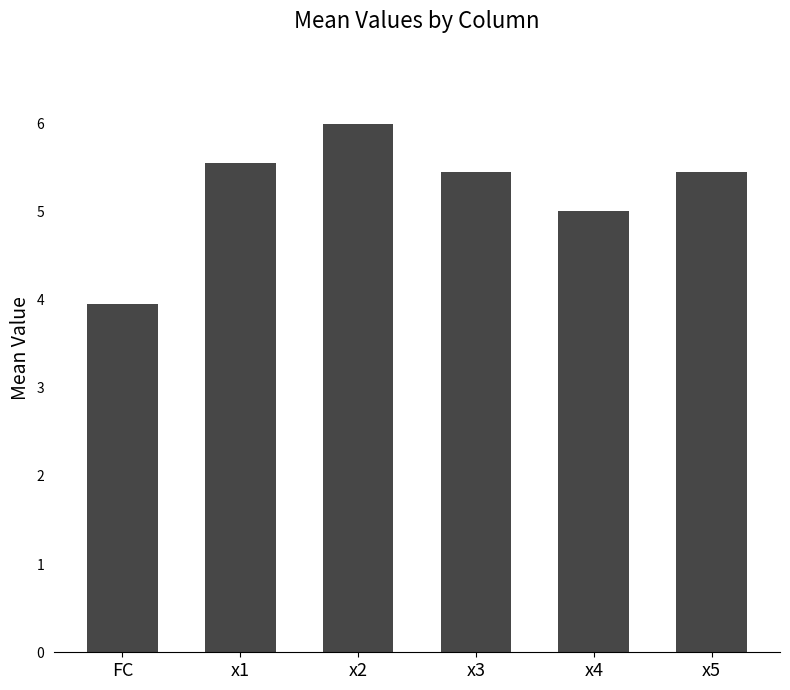

At which category does the chart reach its peak across all series?

x2